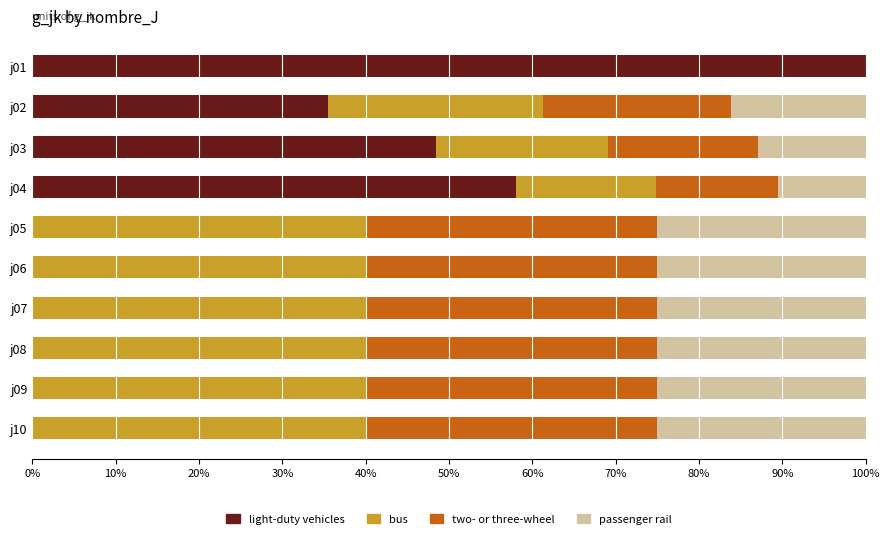

What are all the series names shown in the legend?

light-duty vehicles, bus, two- or three-wheel, passenger rail